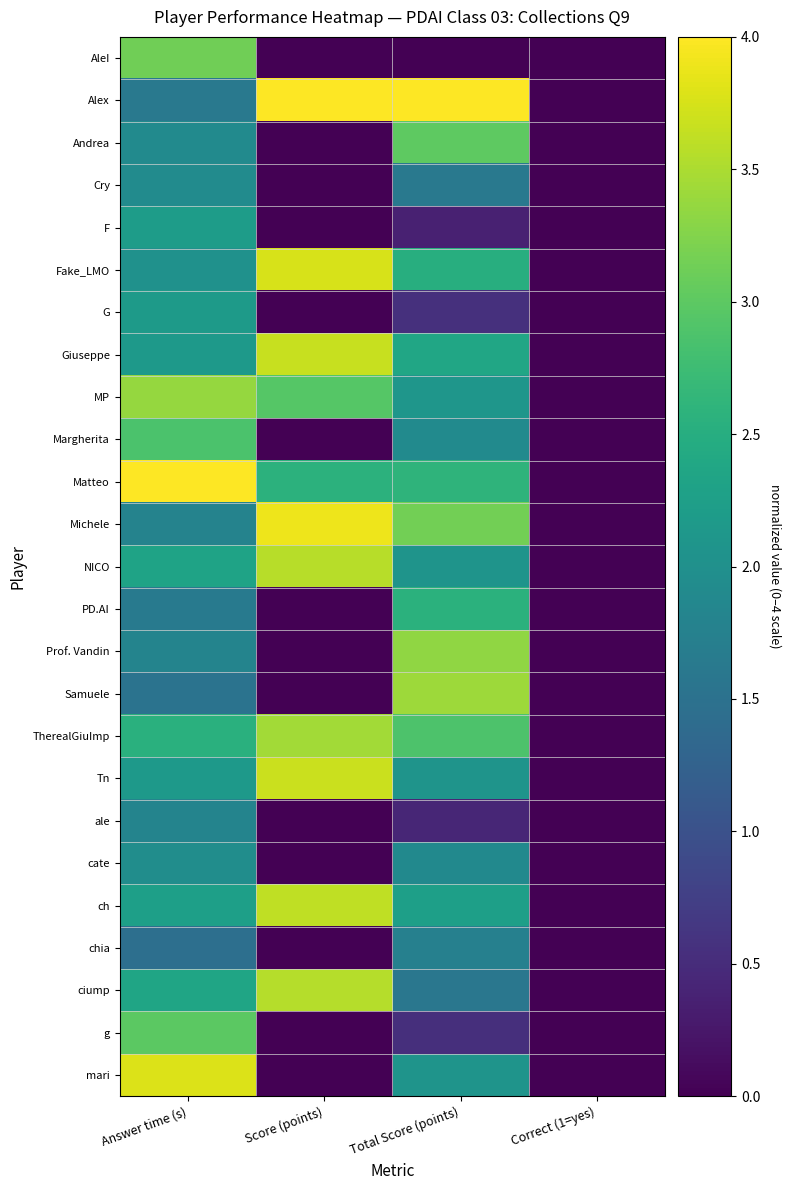

Reading left to right, extract all data points from this chart.

AleI: Answer time (s)=3.1	Score (points)=0.0	Total Score (points)=0.0	Correct (1=yes)=0.0
Alex: Answer time (s)=1.6	Score (points)=4.0	Total Score (points)=4.0	Correct (1=yes)=0.0
Andrea: Answer time (s)=1.9	Score (points)=0.0	Total Score (points)=3.0	Correct (1=yes)=0.0
Cry: Answer time (s)=1.9	Score (points)=0.0	Total Score (points)=1.6	Correct (1=yes)=0.0
F: Answer time (s)=2.2	Score (points)=0.0	Total Score (points)=0.4	Correct (1=yes)=0.0
Fake_LMO: Answer time (s)=2.0	Score (points)=3.8	Total Score (points)=2.5	Correct (1=yes)=0.0
G: Answer time (s)=2.2	Score (points)=0.0	Total Score (points)=0.6	Correct (1=yes)=0.0
Giuseppe: Answer time (s)=2.2	Score (points)=3.7	Total Score (points)=2.4	Correct (1=yes)=0.0
MP: Answer time (s)=3.4	Score (points)=3.0	Total Score (points)=2.1	Correct (1=yes)=0.0
Margherita: Answer time (s)=2.9	Score (points)=0.0	Total Score (points)=1.9	Correct (1=yes)=0.0
Matteo: Answer time (s)=4.0	Score (points)=2.6	Total Score (points)=2.6	Correct (1=yes)=0.0
Michele: Answer time (s)=1.8	Score (points)=3.9	Total Score (points)=3.1	Correct (1=yes)=0.0
NICO: Answer time (s)=2.3	Score (points)=3.6	Total Score (points)=2.1	Correct (1=yes)=0.0
PD.AI: Answer time (s)=1.6	Score (points)=0.0	Total Score (points)=2.5	Correct (1=yes)=0.0
Prof. Vandin: Answer time (s)=1.8	Score (points)=0.0	Total Score (points)=3.3	Correct (1=yes)=0.0
Samuele: Answer time (s)=1.5	Score (points)=0.0	Total Score (points)=3.4	Correct (1=yes)=0.0
TherealGiuImp: Answer time (s)=2.5	Score (points)=3.4	Total Score (points)=2.9	Correct (1=yes)=0.0
Tn: Answer time (s)=2.1	Score (points)=3.7	Total Score (points)=2.1	Correct (1=yes)=0.0
ale: Answer time (s)=1.8	Score (points)=0.0	Total Score (points)=0.4	Correct (1=yes)=0.0
cate: Answer time (s)=2.0	Score (points)=0.0	Total Score (points)=1.9	Correct (1=yes)=0.0
ch: Answer time (s)=2.3	Score (points)=3.6	Total Score (points)=2.3	Correct (1=yes)=0.0
chia: Answer time (s)=1.5	Score (points)=0.0	Total Score (points)=1.7	Correct (1=yes)=0.0
ciump: Answer time (s)=2.4	Score (points)=3.6	Total Score (points)=1.6	Correct (1=yes)=0.0
g: Answer time (s)=3.0	Score (points)=0.0	Total Score (points)=0.5	Correct (1=yes)=0.0
mari: Answer time (s)=3.8	Score (points)=0.0	Total Score (points)=2.1	Correct (1=yes)=0.0